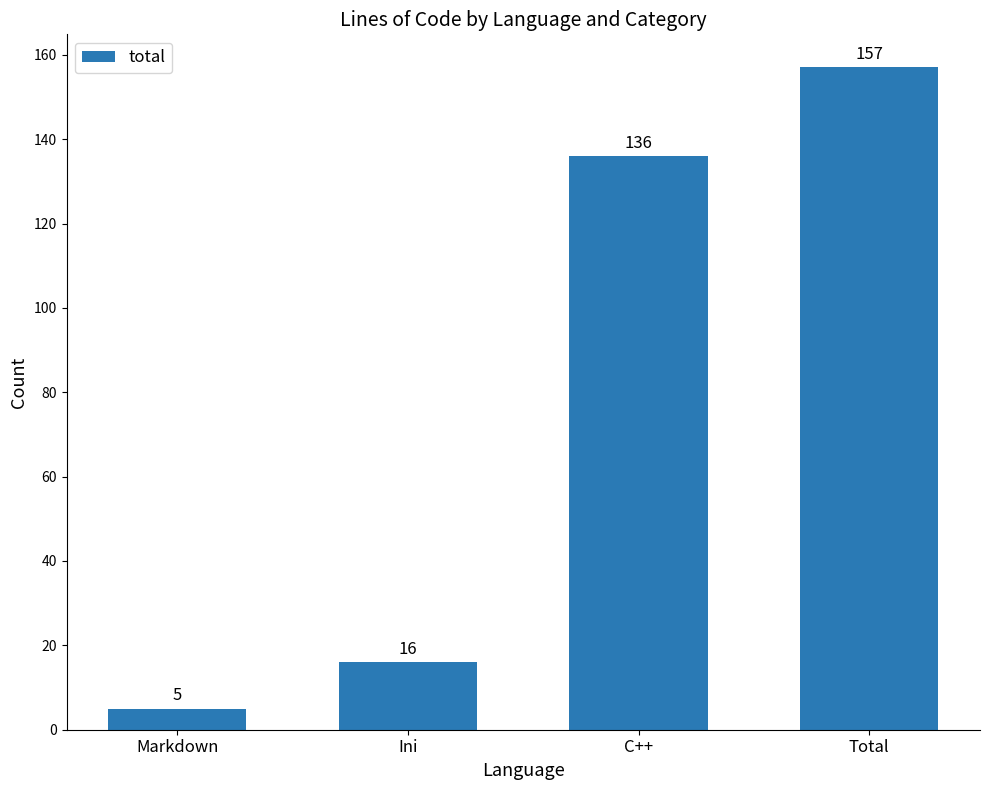

Reading left to right, list all the values displayed in this chart.

Markdown=5	Ini=16	C++=136	Total=157